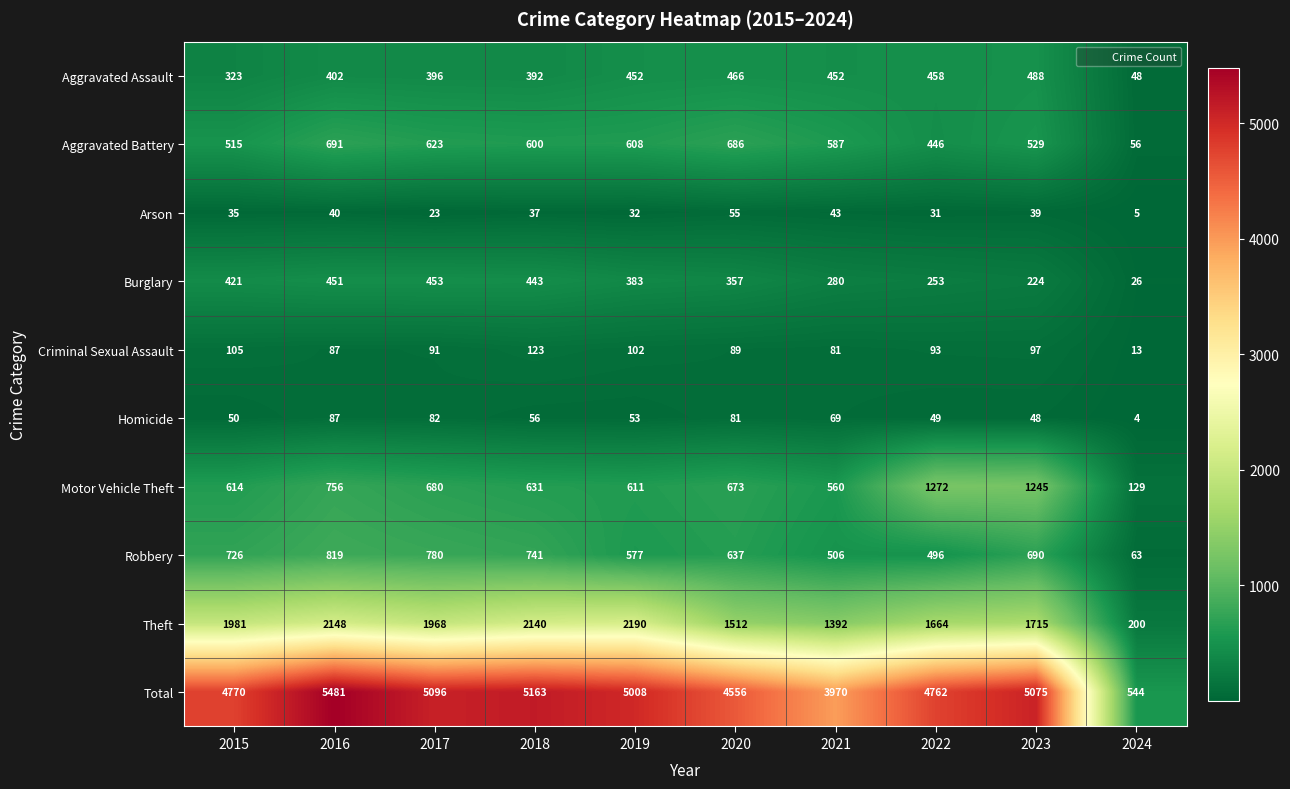

What is the total value across all series at 2020?

9112